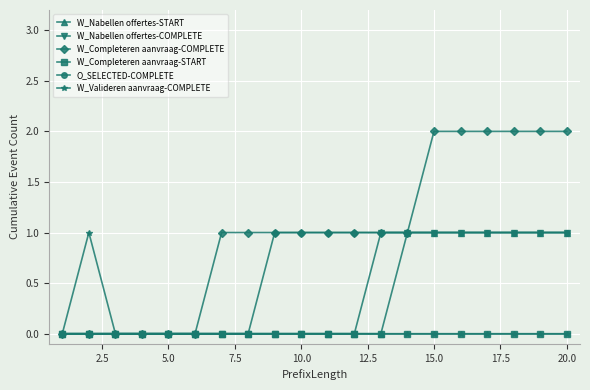

Is this an area chart (filled region under the line)?

No